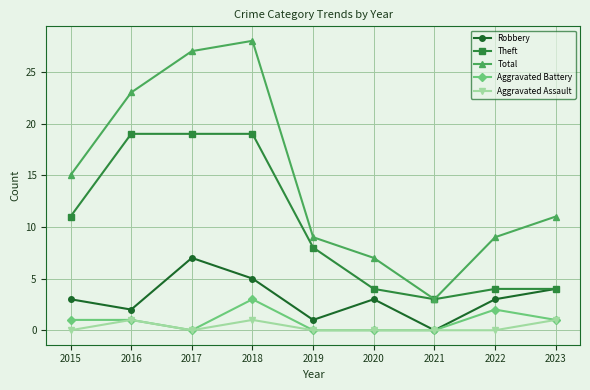

Between 2018 and 2020, which series saw the biggest shift?

Total